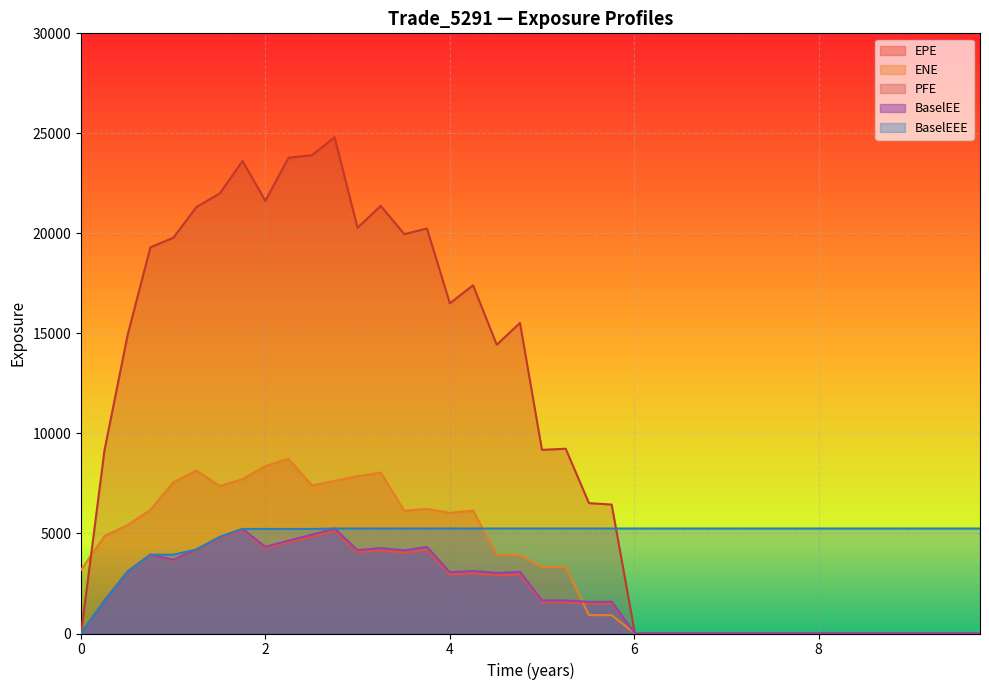

Which series has the largest total across all categories?

PFE